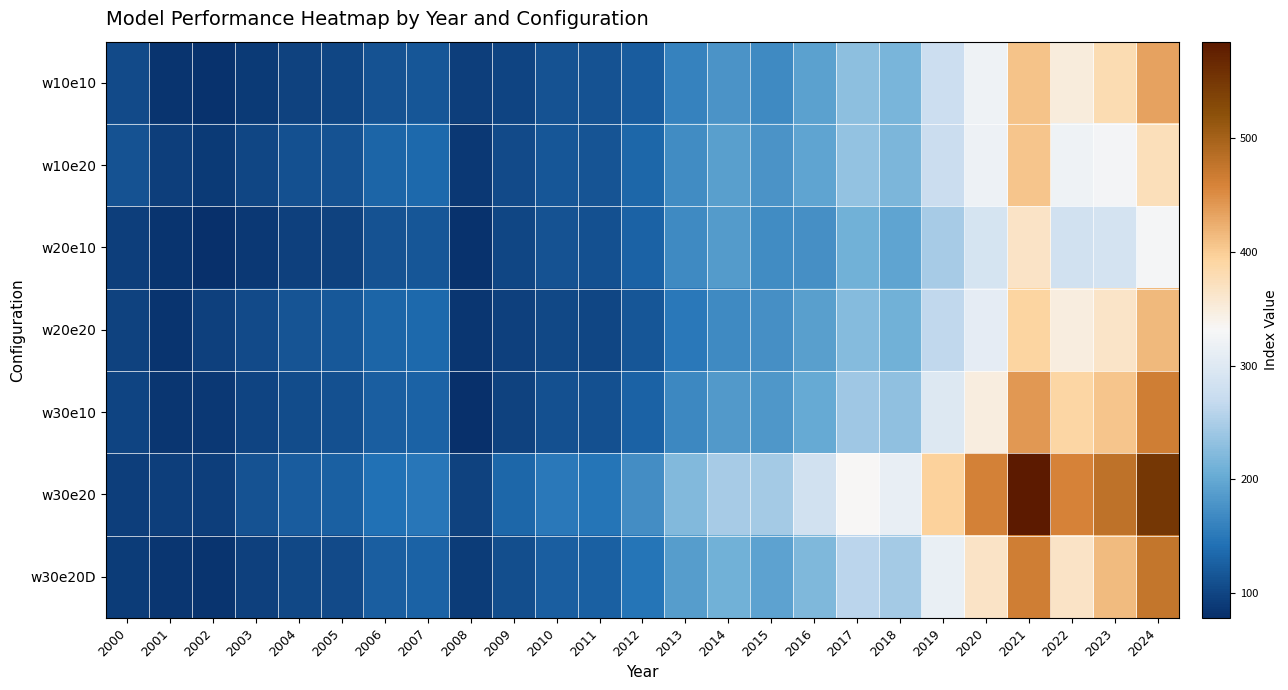

Rank the series by their maximum value, from highest to lowest.

w30e20, w30e20D, w30e10, w10e10, w20e20, w10e20, w20e10